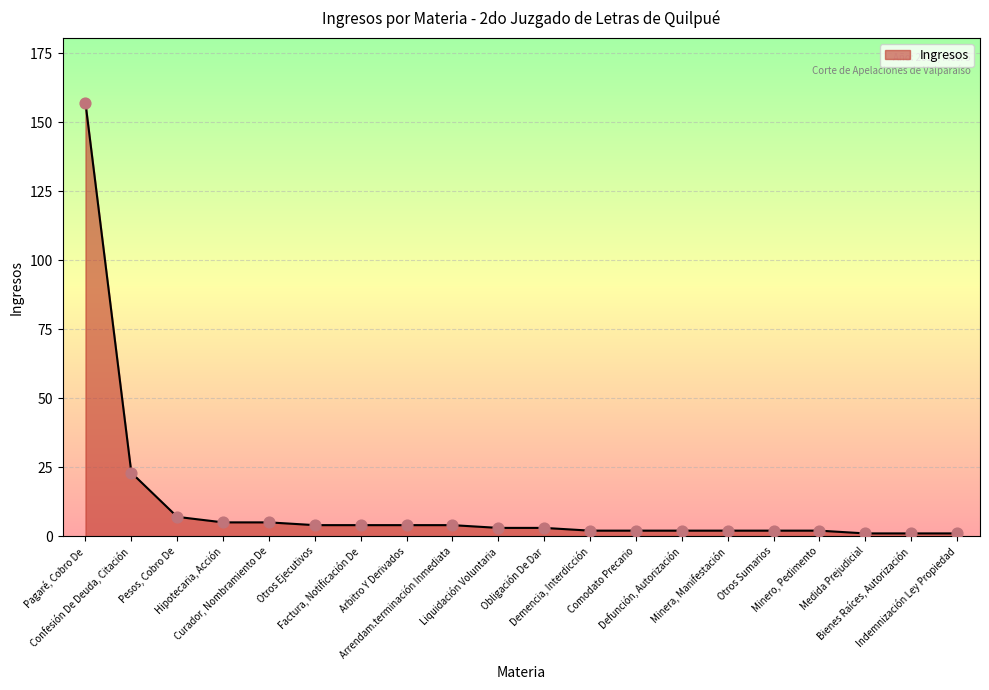

Which has a higher value, Hipotecaria, Acción or Comodato Precario?

Hipotecaria, Acción